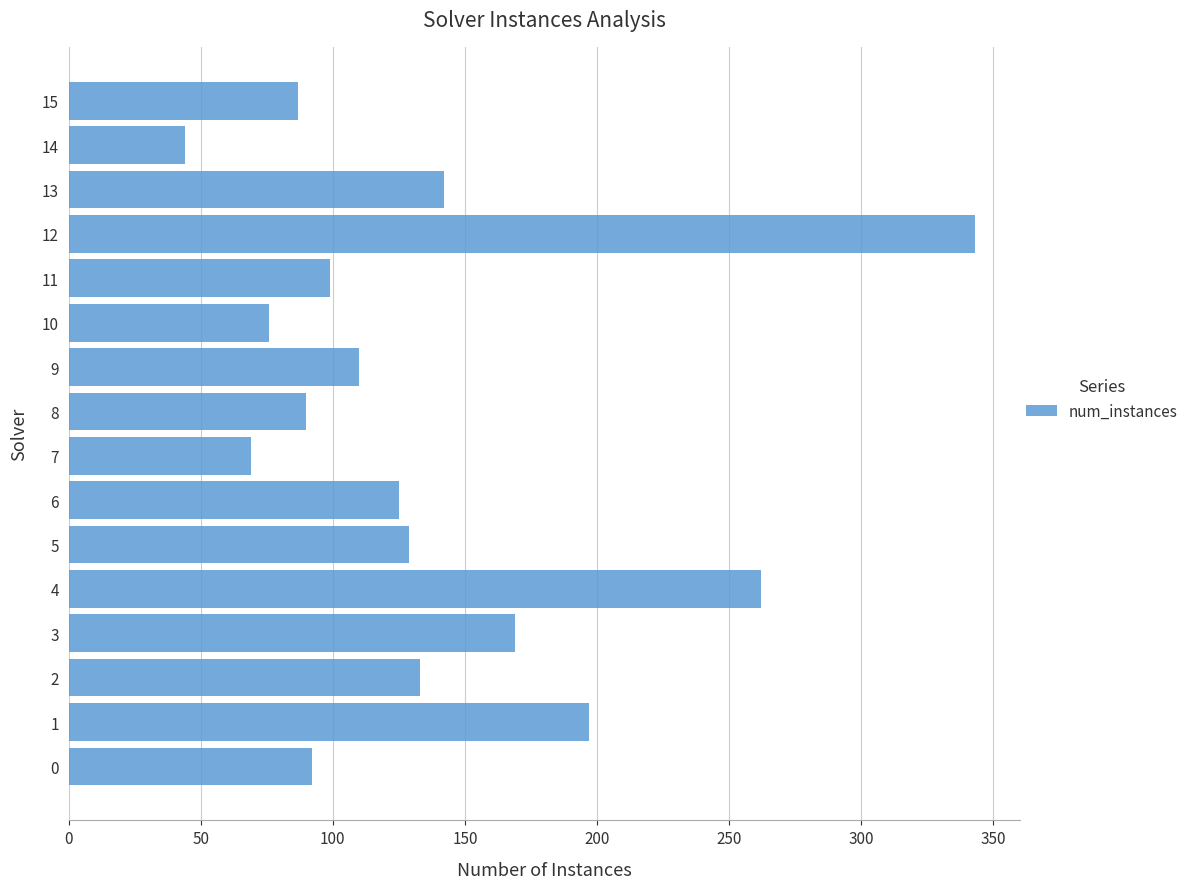

What is the minimum value shown in the chart?

44